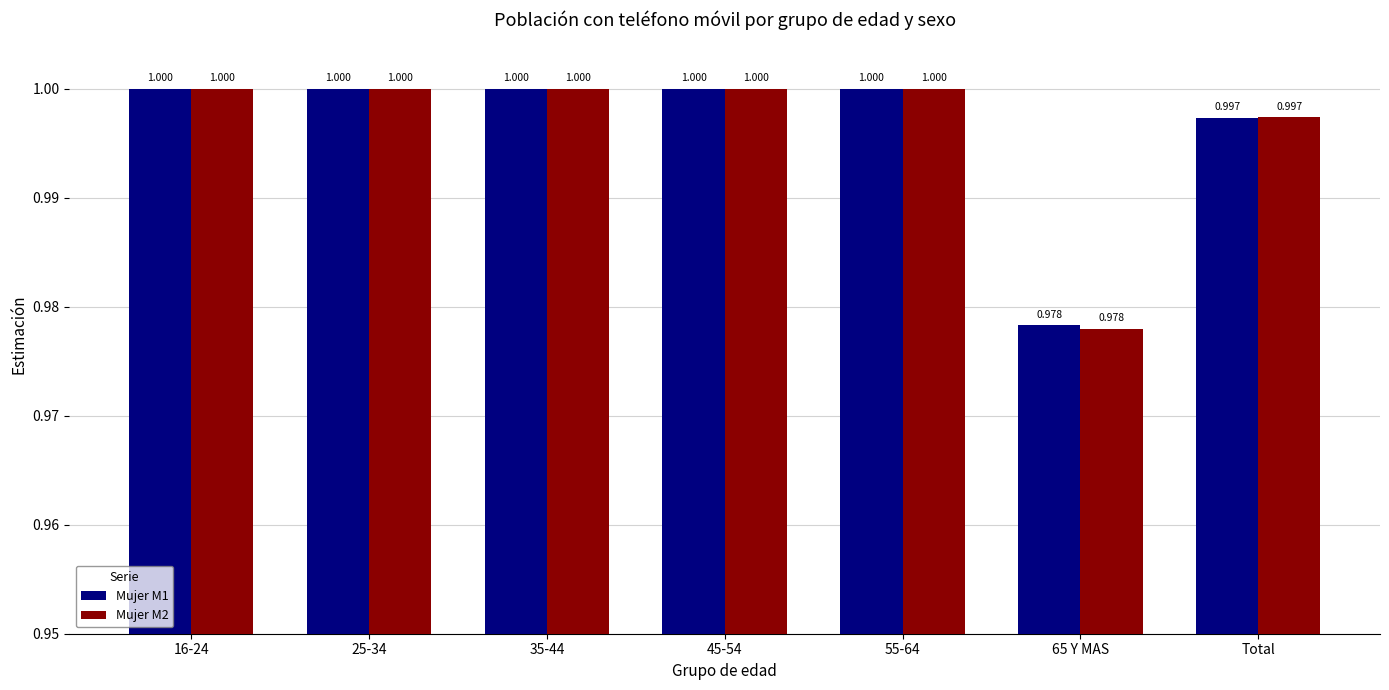

What is the label of the 1st bar from the left?

16-24